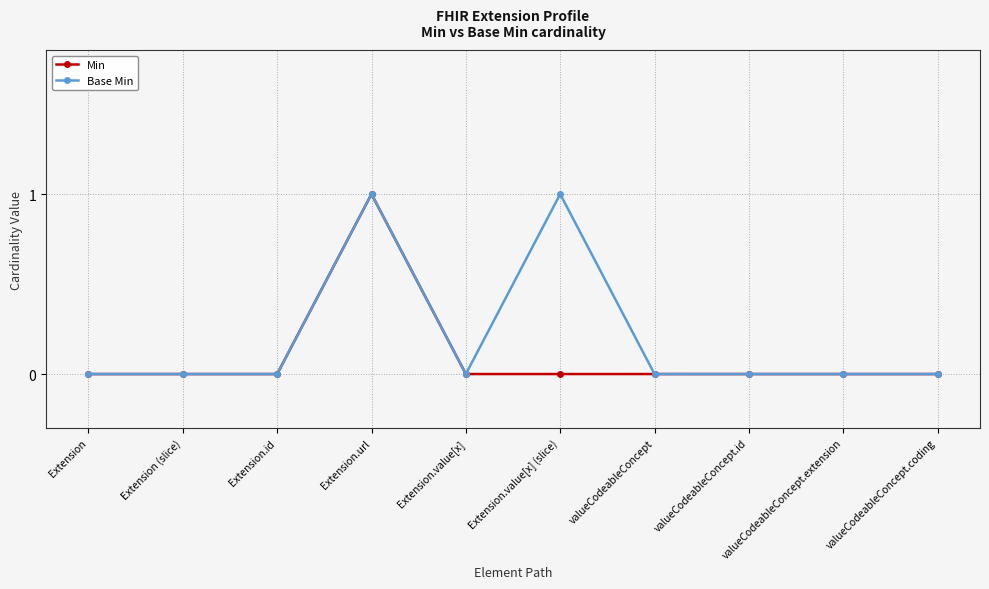

Is the value of Min at Extension.value[x] (slice) greater than the value of Base Min at Extension.url?

No